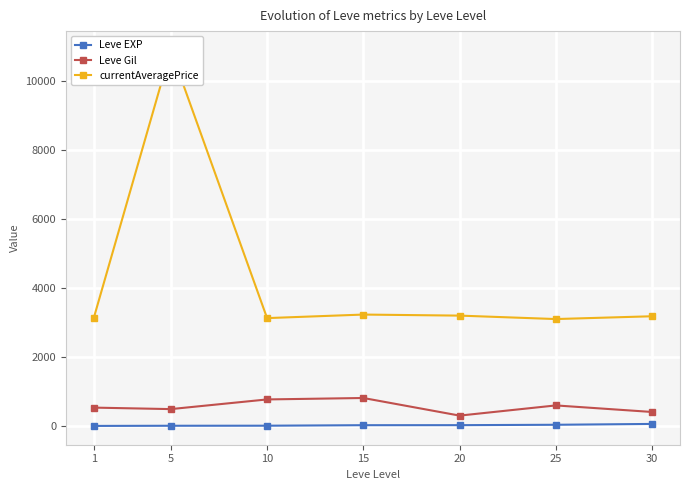

True or false: Leve EXP has a value of 1.3 at 1.

True